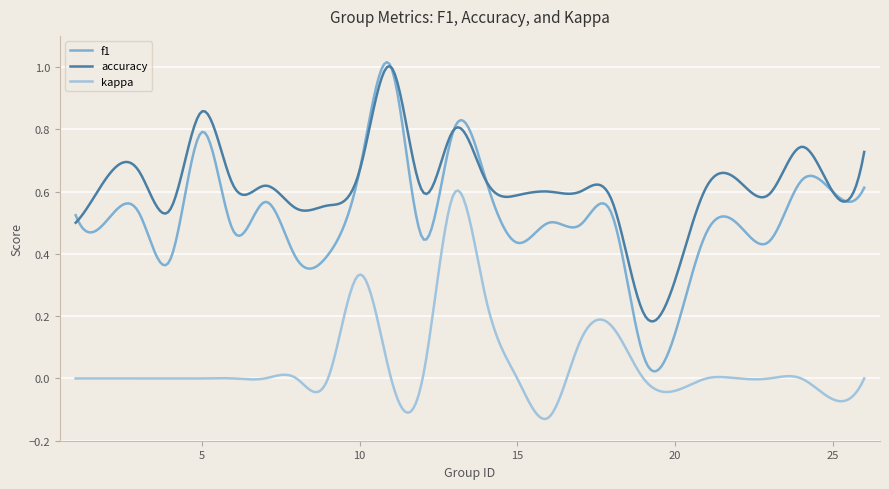

Rank the series by their average value, from highest to lowest.

accuracy, f1, kappa